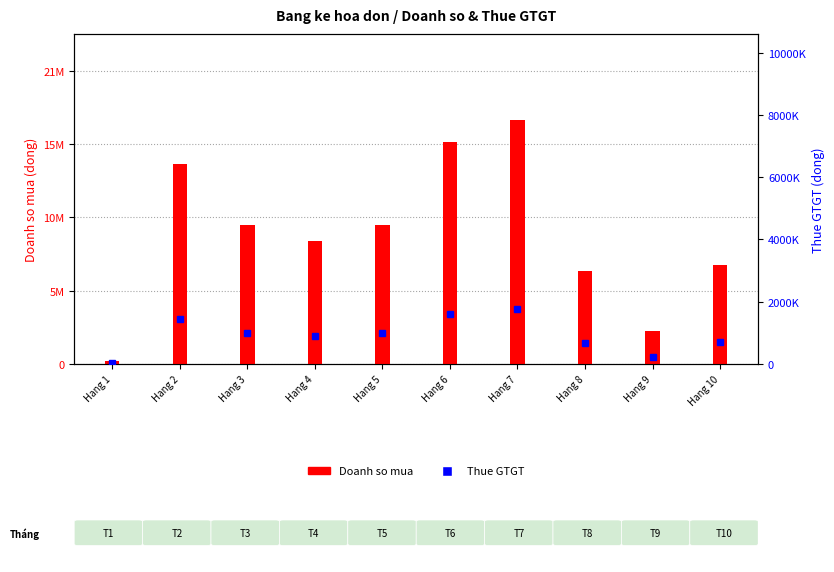

True or false: the data shows 5093287 at Hang 2.

False